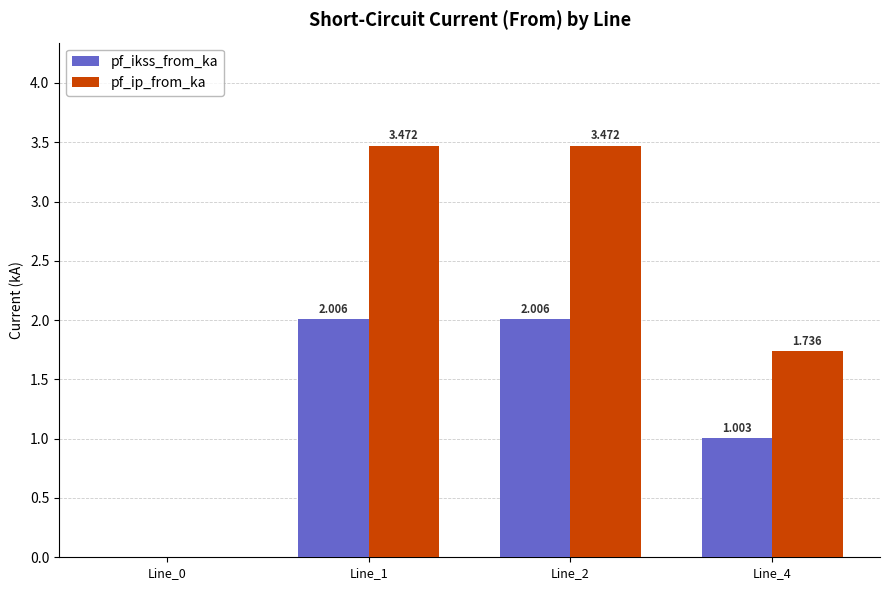

Between Line_0 and Line_1, which series saw the biggest shift?

pf_ip_from_ka